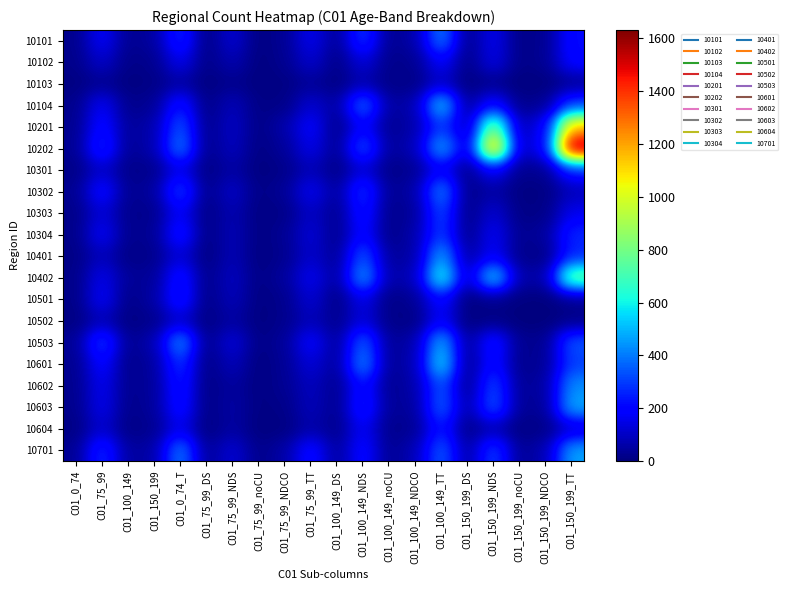

Which series changed the most between C01_150_199_NDS and C01_150_199_NDCO?

10202